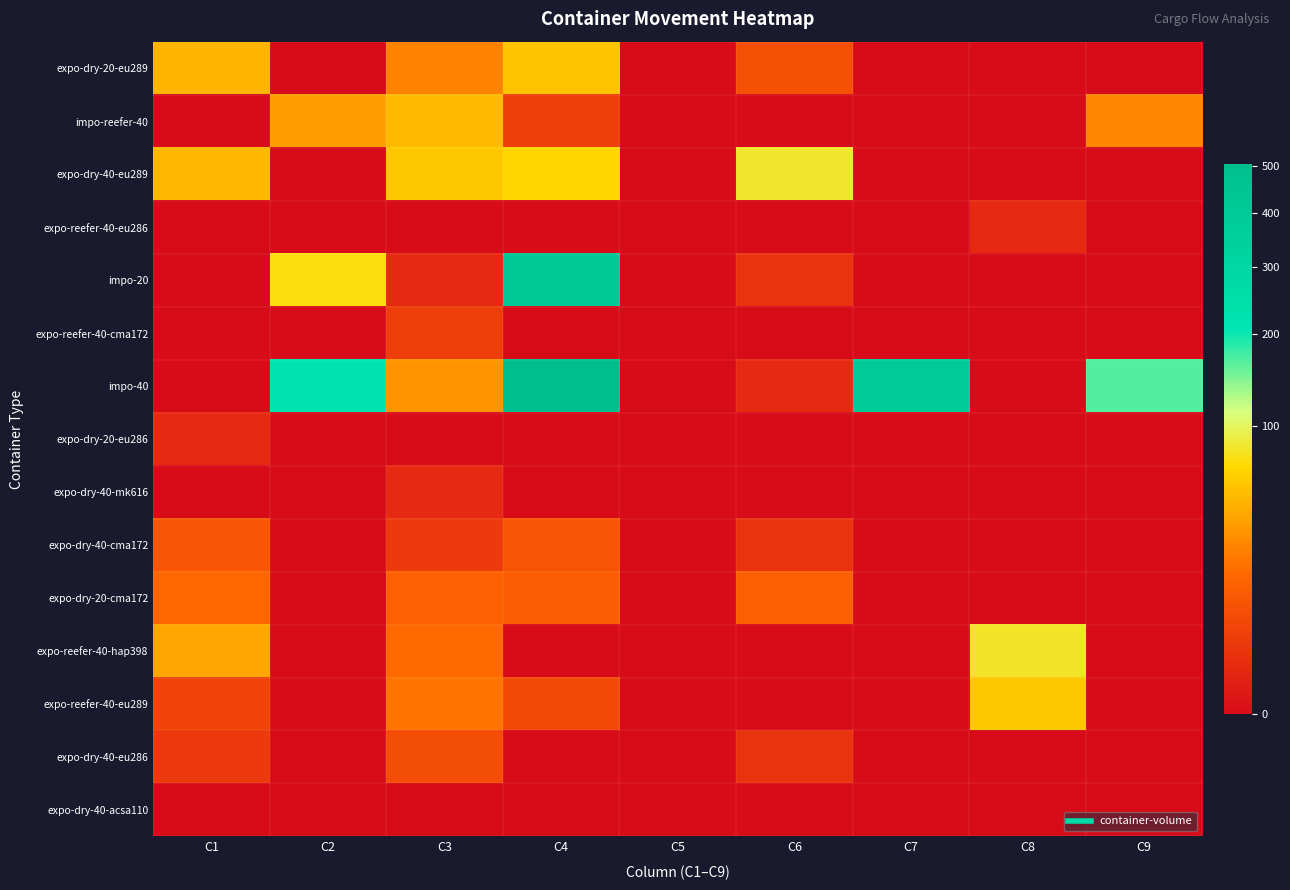

Reading left to right, extract all data points from this chart.

expo-dry-20-eu289: C1=47	C2=0	C3=25	C4=56	C5=0	C6=8	C7=0	C8=0	C9=0
impo-reefer-40: C1=0	C2=36	C3=50	C4=4	C5=0	C6=0	C7=0	C8=0	C9=27
expo-dry-40-eu289: C1=49	C2=0	C3=58	C4=67	C5=0	C6=83	C7=0	C8=0	C9=0
expo-reefer-40-eu286: C1=0	C2=0	C3=0	C4=0	C5=0	C6=0	C7=0	C8=1	C9=0
impo-20: C1=0	C2=72	C3=1	C4=403	C5=0	C6=2	C7=0	C8=0	C9=0
expo-reefer-40-cma172: C1=0	C2=0	C3=4	C4=0	C5=0	C6=0	C7=0	C8=0	C9=0
impo-40: C1=0	C2=220	C3=32	C4=504	C5=0	C6=1	C7=390	C8=0	C9=166
expo-dry-20-eu286: C1=1	C2=0	C3=0	C4=0	C5=0	C6=0	C7=0	C8=0	C9=0
expo-dry-40-mk616: C1=0	C2=0	C3=1	C4=0	C5=0	C6=0	C7=0	C8=0	C9=0
expo-dry-40-cma172: C1=10	C2=0	C3=3	C4=9	C5=0	C6=2	C7=0	C8=0	C9=0
expo-dry-20-cma172: C1=16	C2=0	C3=14	C4=12	C5=0	C6=13	C7=0	C8=0	C9=0
expo-reefer-40-hap398: C1=40	C2=0	C3=17	C4=0	C5=0	C6=0	C7=0	C8=81	C9=0
expo-reefer-40-eu289: C1=5	C2=0	C3=20	C4=6	C5=0	C6=0	C7=0	C8=58	C9=0
expo-dry-40-eu286: C1=3	C2=0	C3=7	C4=0	C5=0	C6=2	C7=0	C8=0	C9=0
expo-dry-40-acsa110: C1=0	C2=0	C3=0	C4=0	C5=0	C6=0	C7=0	C8=0	C9=0